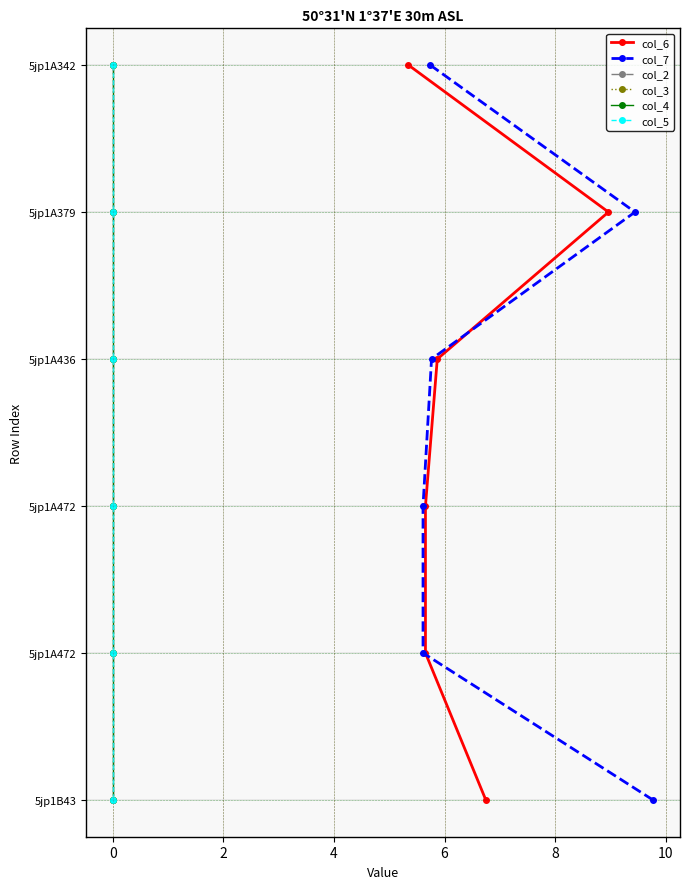

Is the value of col_2 at 6 greater than the value of col_7 at −2?

Yes